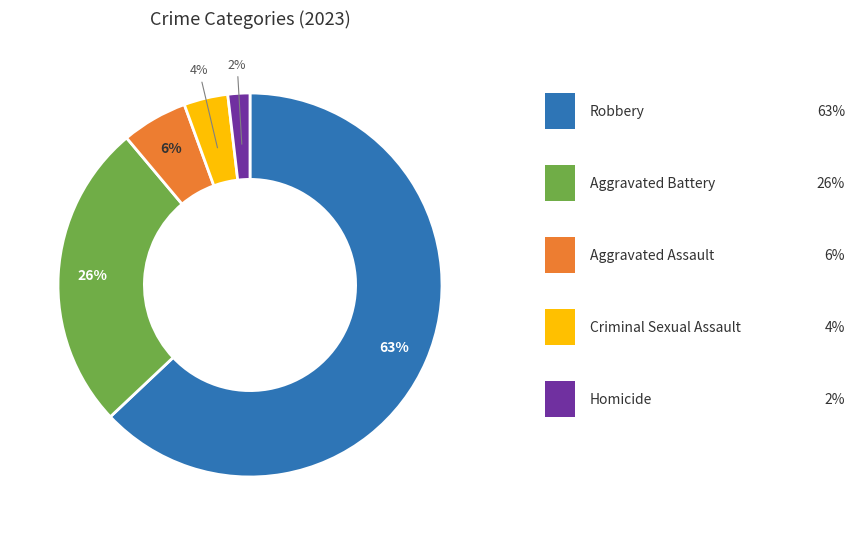

To the nearest percent, what is the average slice percentage?

20%